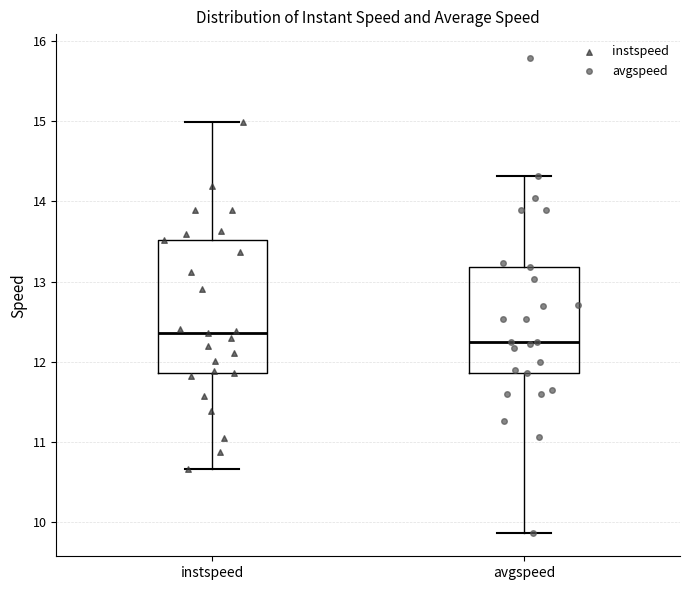

Which box has the highest median line?

instspeed